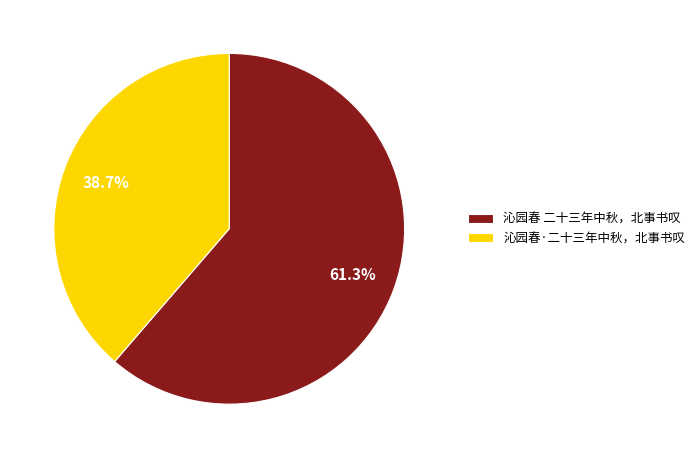

To the nearest percent, what percentage of the pie is 沁园春 二十三年中秋，北事书叹?

61%